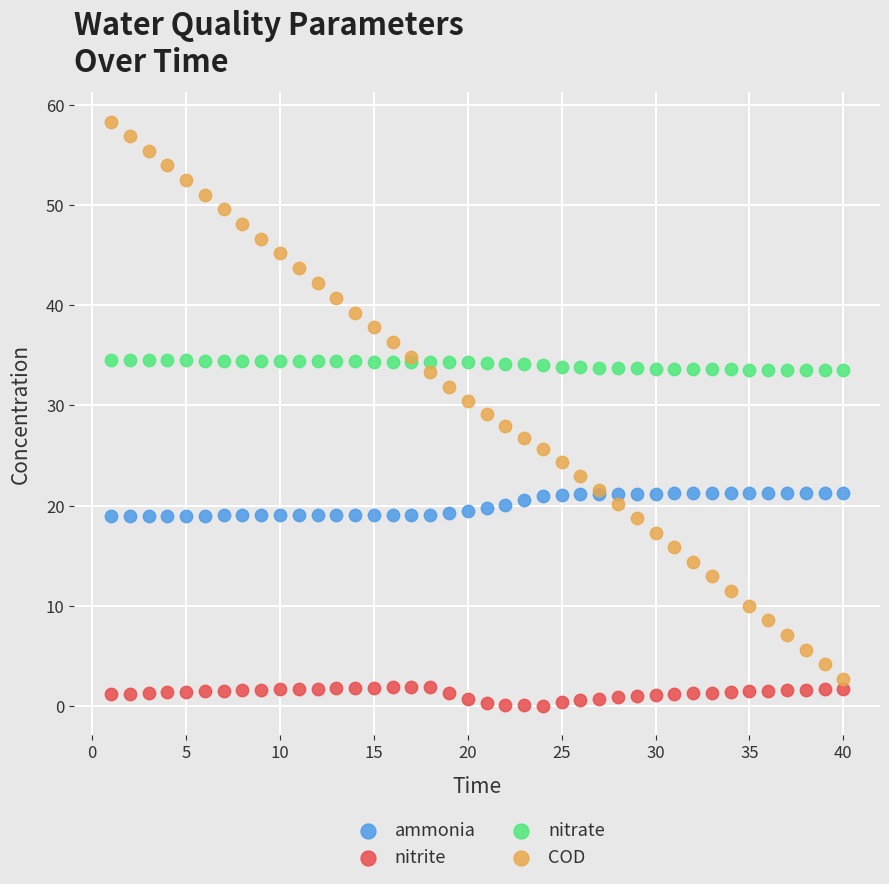

Which series has the widest spread of Y values?

COD